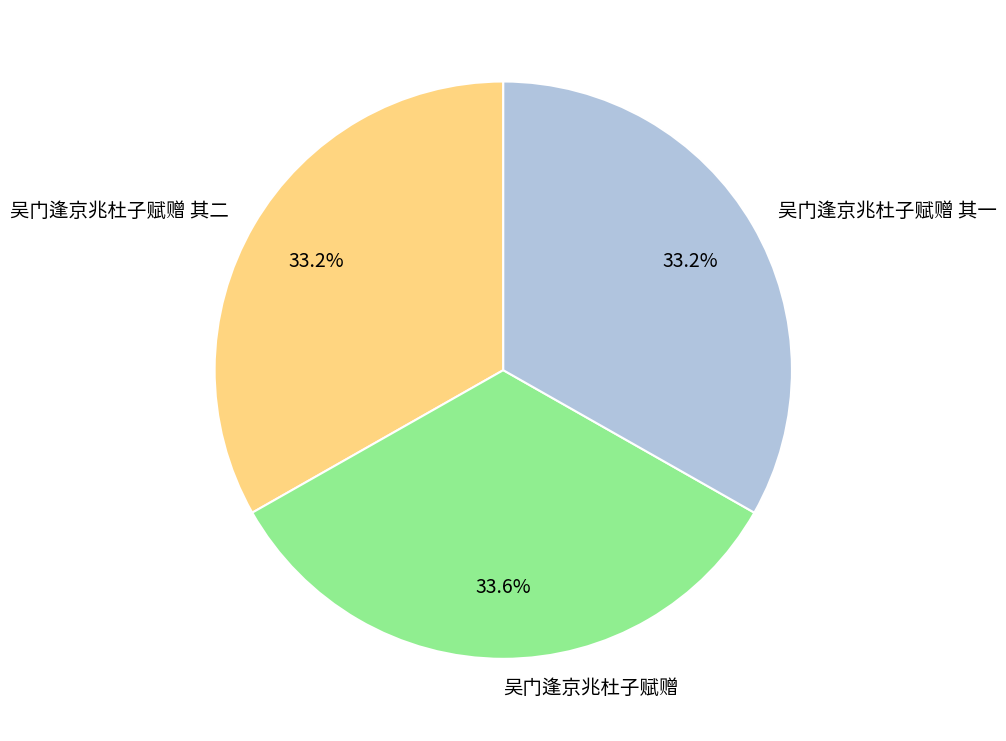

Does 吴门逢京兆杜子赋赠 其一 represent more than half of the total?

No